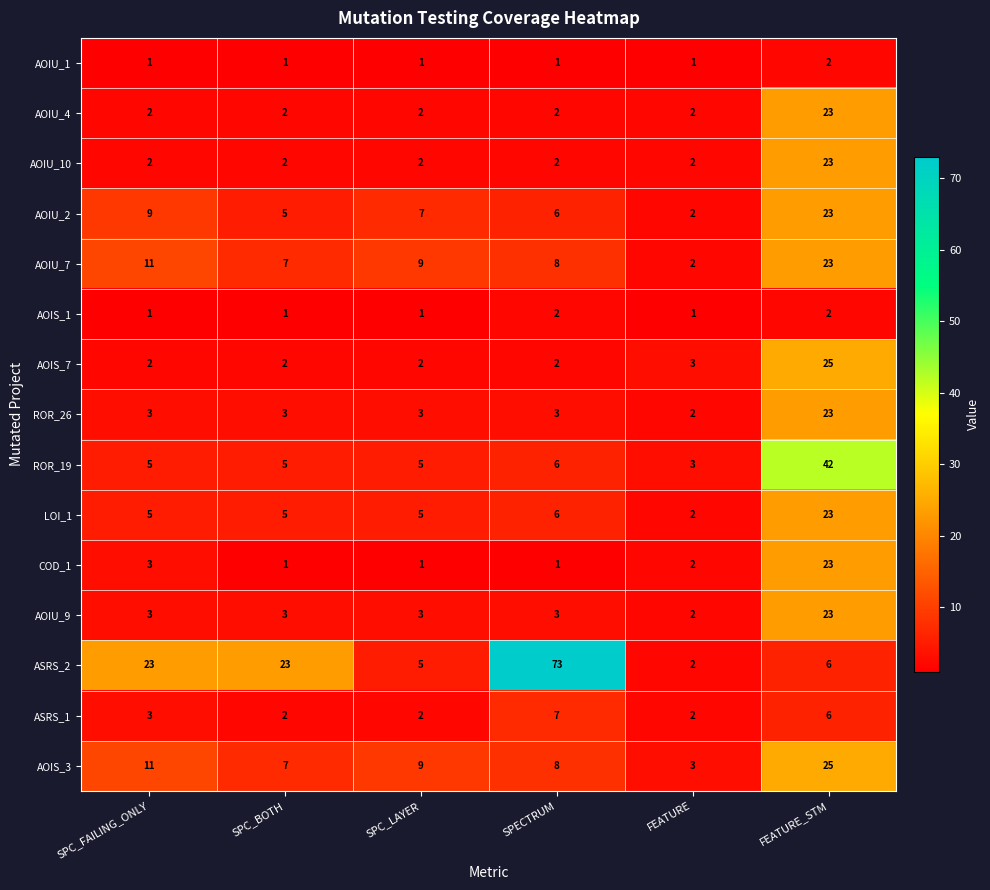

True or false: AOIU_10 has a value of 2 at SPC_FAILING_ONLY.

True